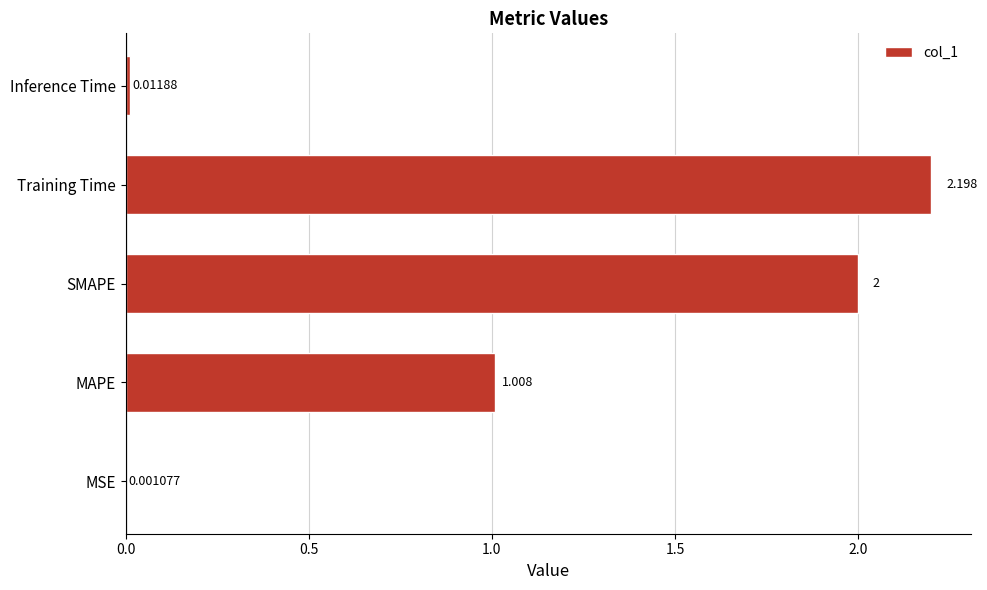

At which label is the value closest to 1?

MAPE